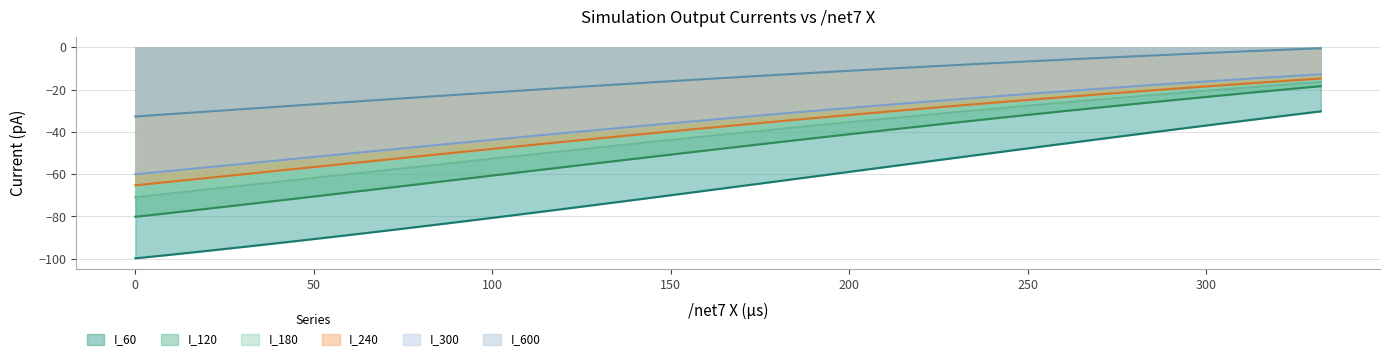

True or false: I_600 and I_300 cross at least once.

False